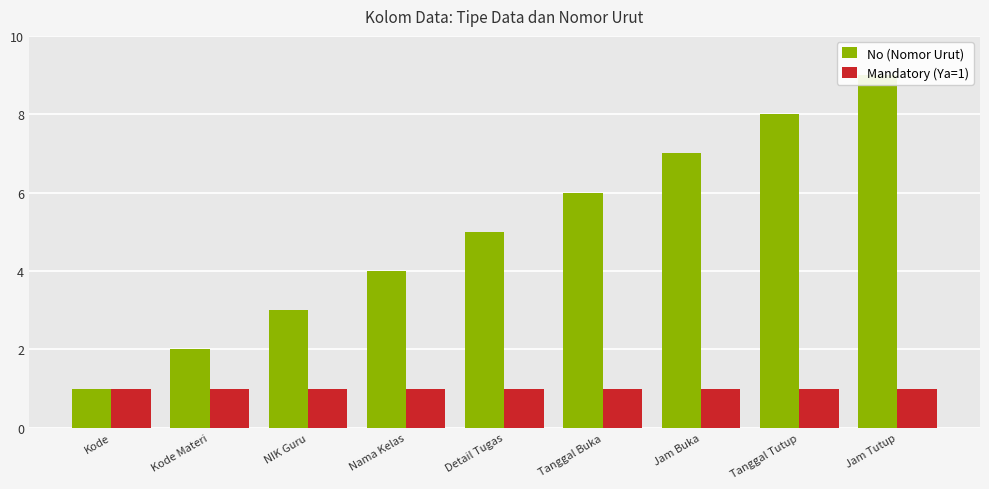

What position from the left is Detail Tugas?

5